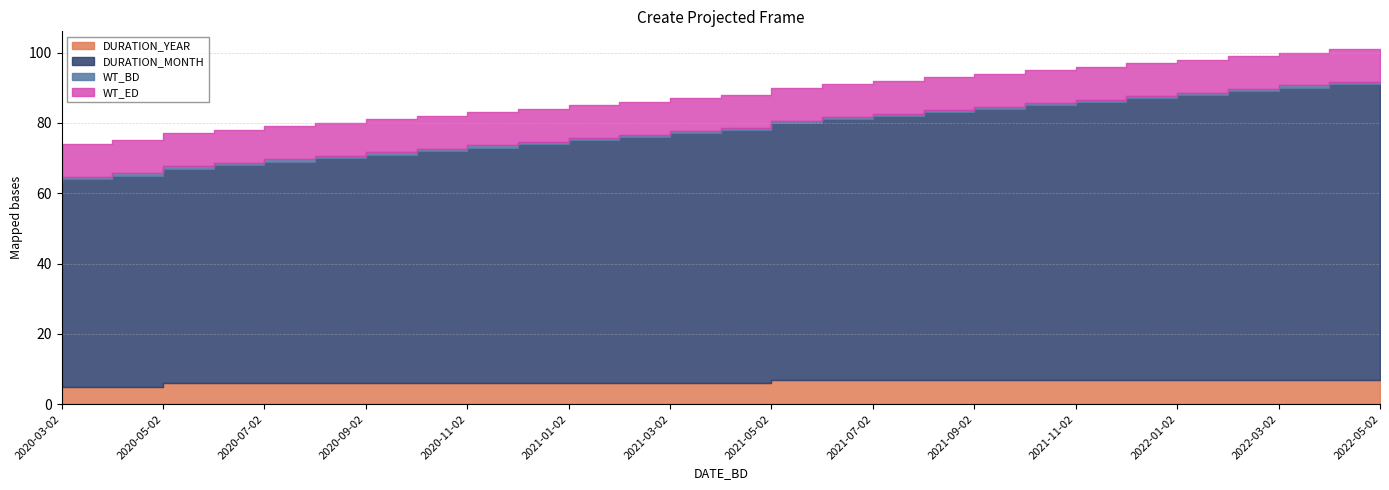

What is the difference between the maximum and minimum values in the DURATION_YEAR series?

2.0